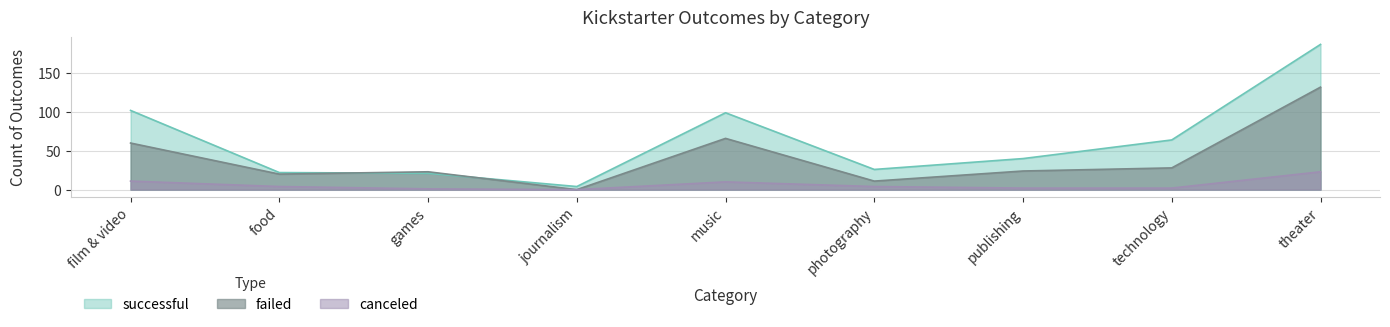

At food, list the series in order from smallest to largest.

canceled, failed, successful